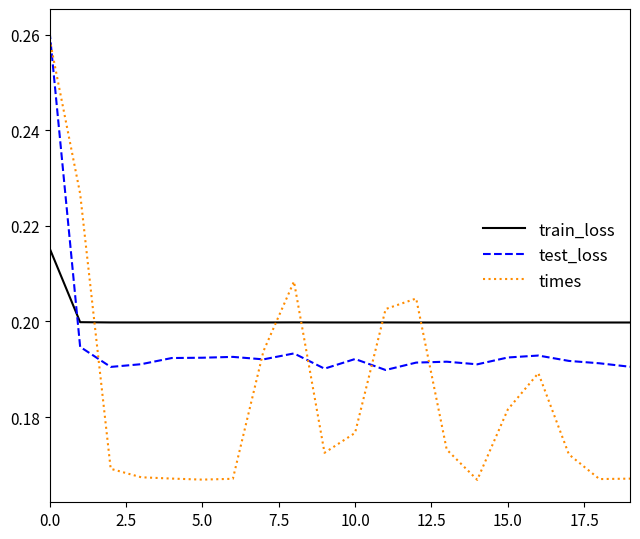

True or false: train_loss and times intersect in this chart.

True